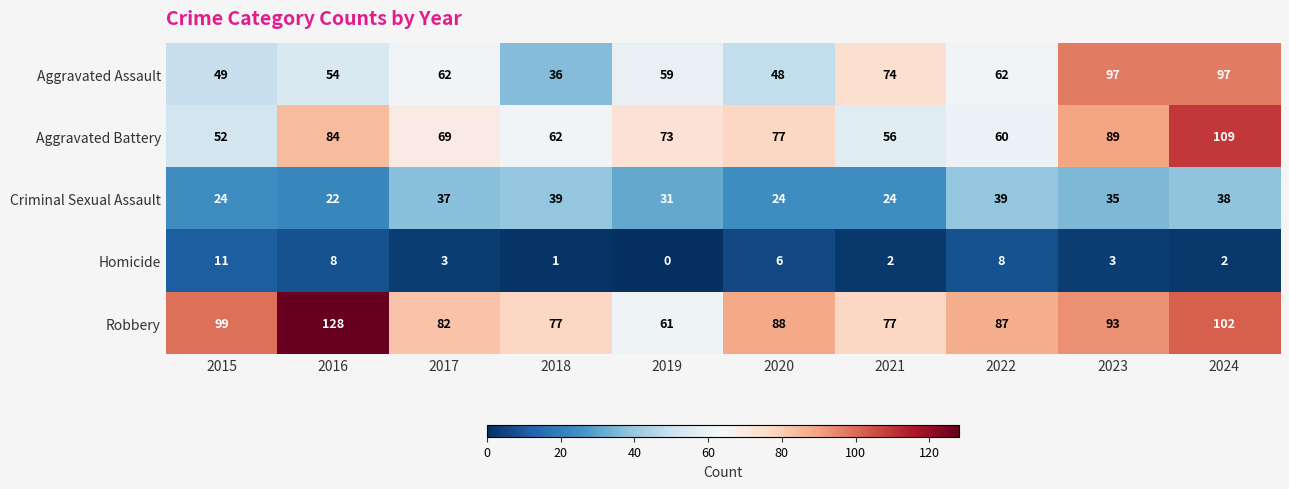

Which series has the largest range (max minus min)?

Robbery